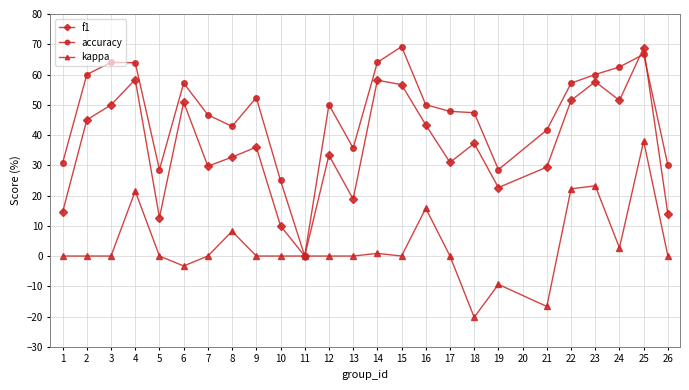

True or false: f1 has a value of 91.4 at 15.

False